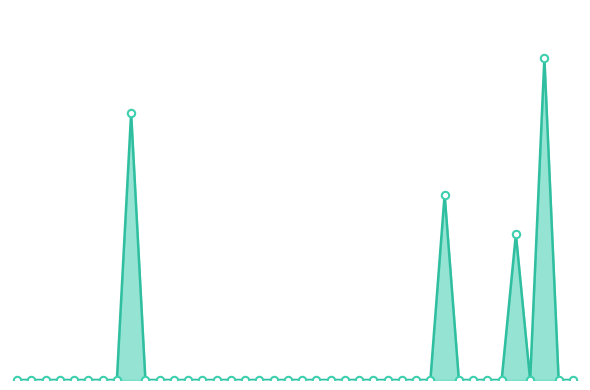

Is this an area chart (filled region under the line)?

Yes